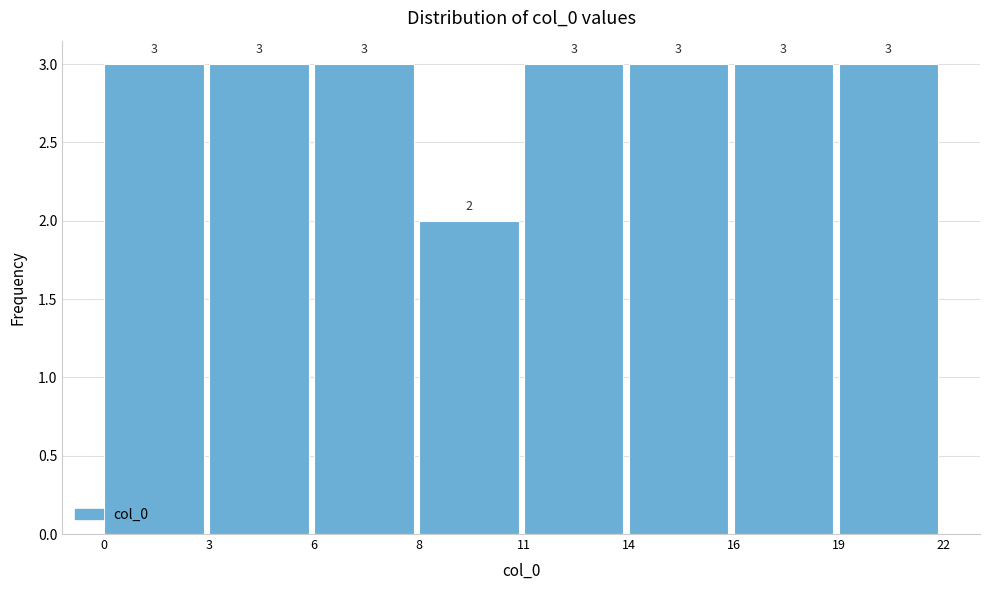

Reading right to left, extract all data points from this chart.

19=3	16=3	14=3	11=3	8=2	6=3	3=3	0=3